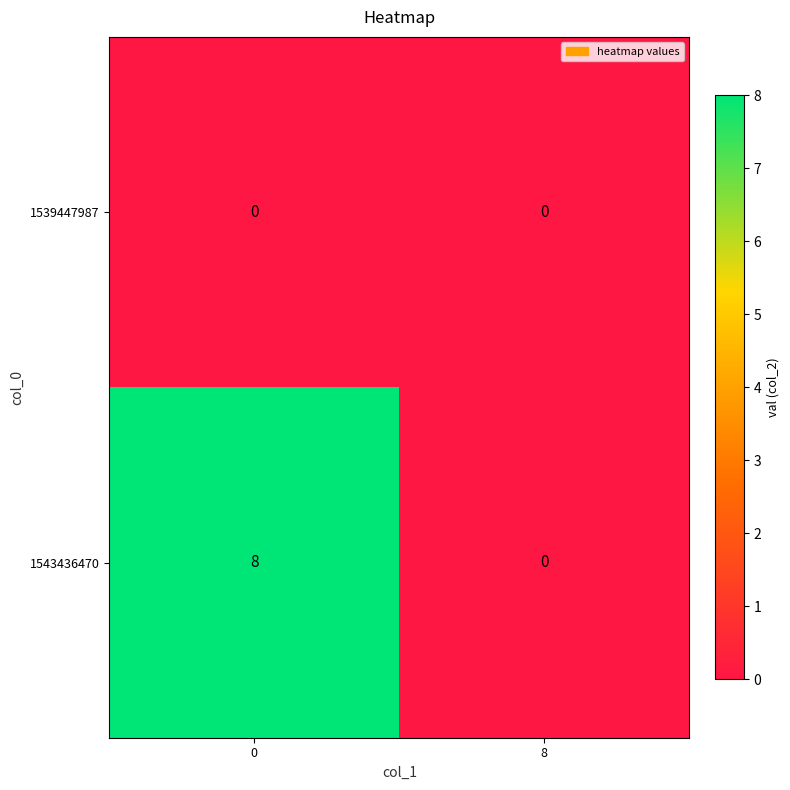

Reading left to right, list all the values displayed in this chart.

1539447987: 0	0
1543436470: 8	0